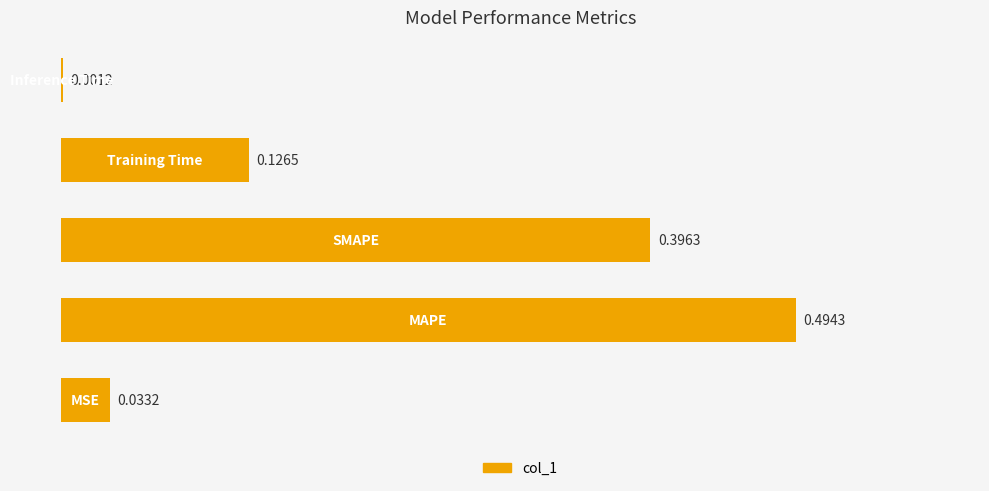

What is the sum of all values?

1.1